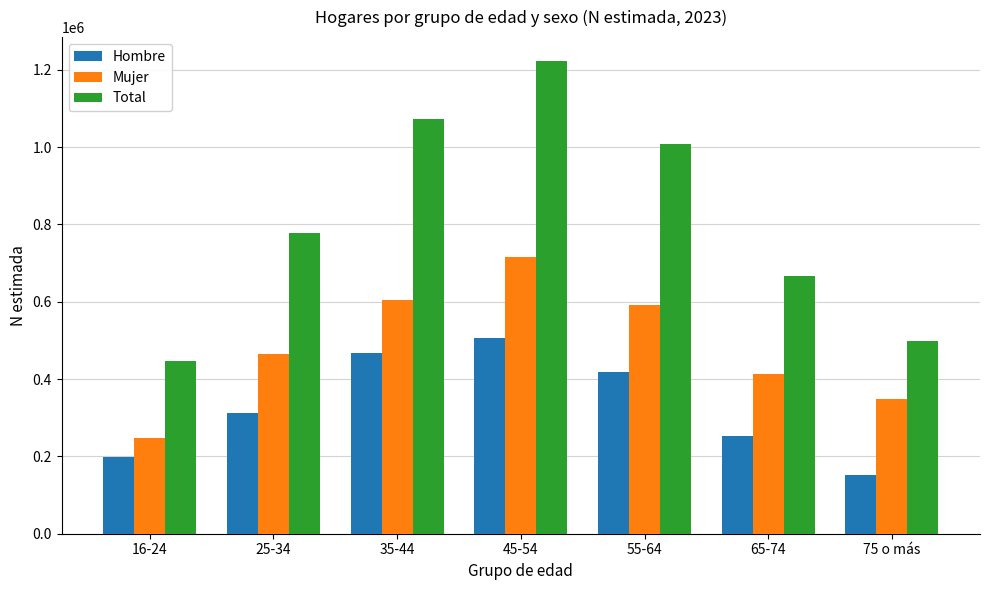

Rank the series by their maximum value, from lowest to highest.

Hombre, Mujer, Total